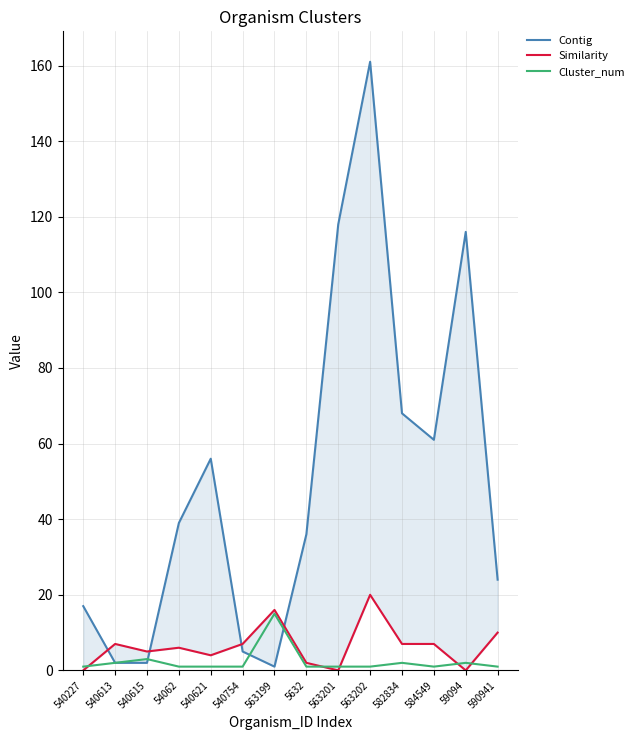

What is the total value across all series at 584549?

69